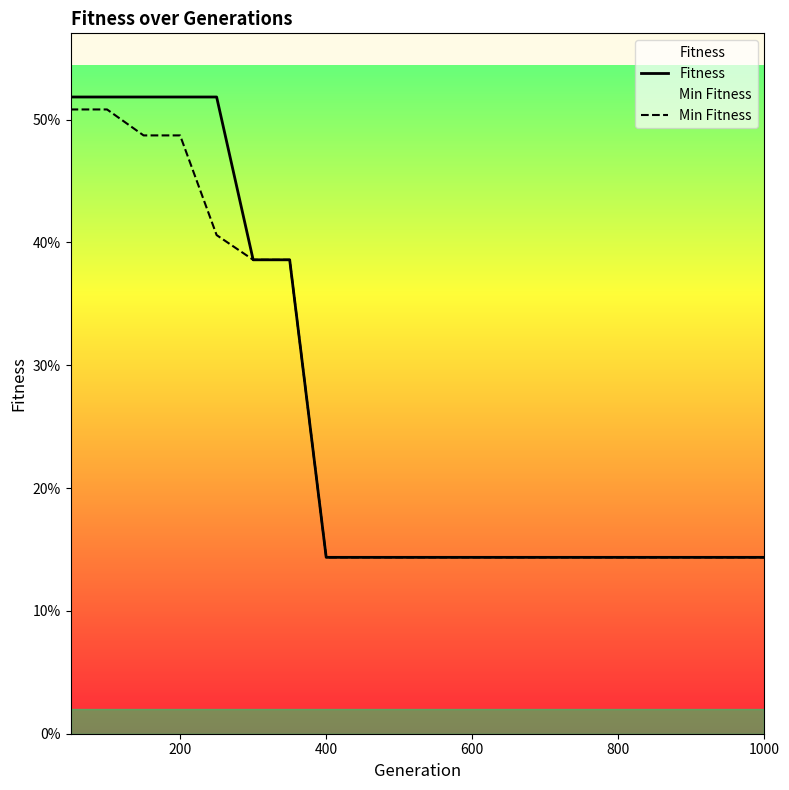

The Fitness series shows 0.2 at 1000. True or false?

False